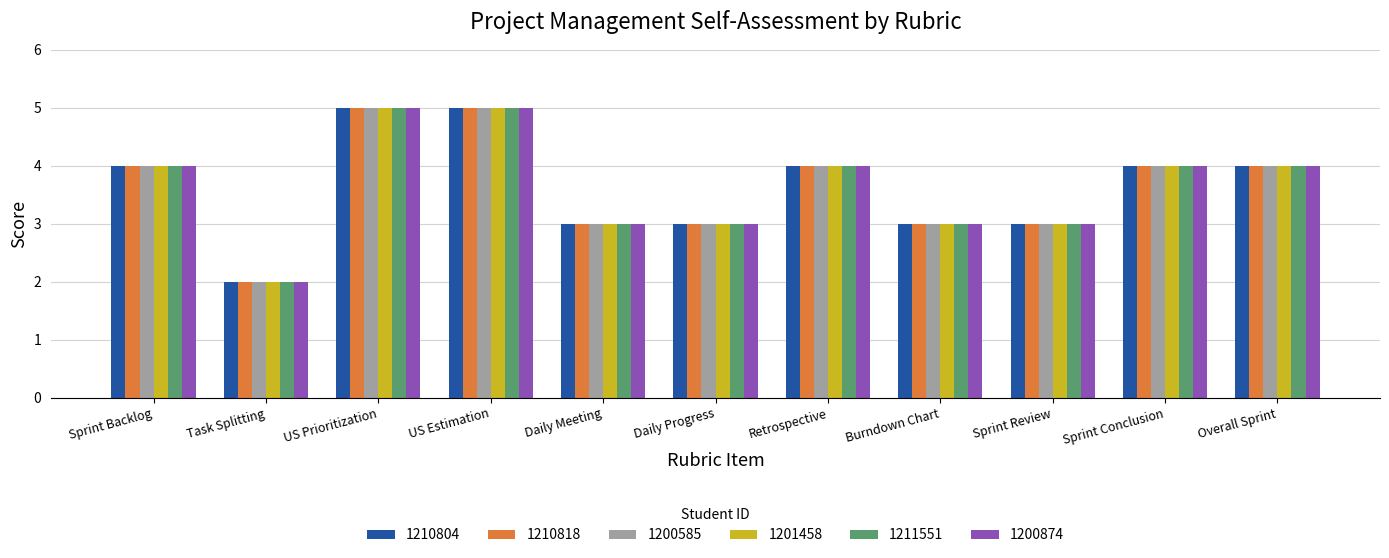

Reading left to right, list all the values displayed in this chart.

1210804: 4	2	5	5	3	3	4	3	3	4	4
1210818: 4	2	5	5	3	3	4	3	3	4	4
1200585: 4	2	5	5	3	3	4	3	3	4	4
1201458: 4	2	5	5	3	3	4	3	3	4	4
1211551: 4	2	5	5	3	3	4	3	3	4	4
1200874: 4	2	5	5	3	3	4	3	3	4	4